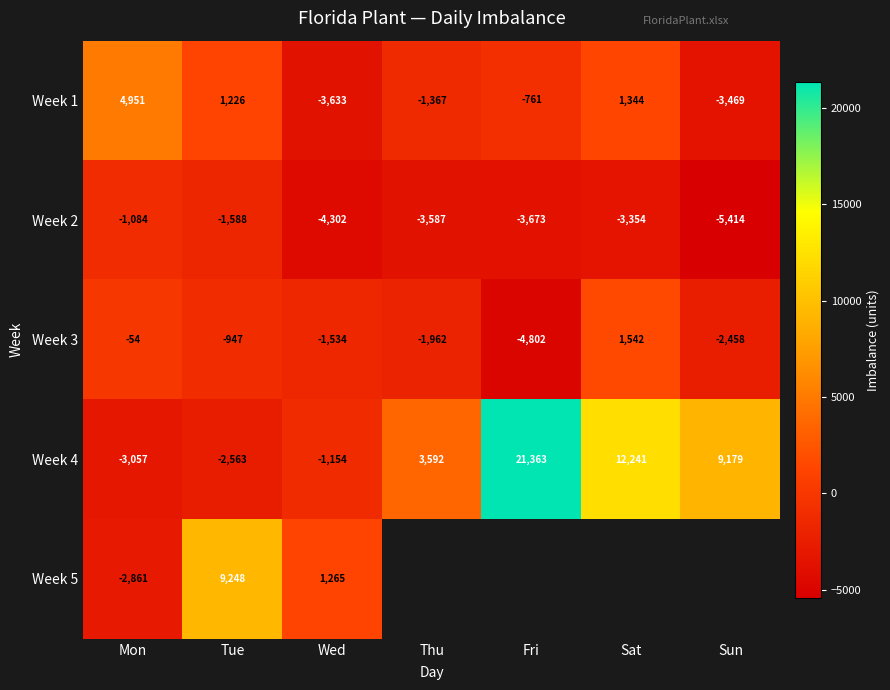

What is the maximum value for Week 4?

21363